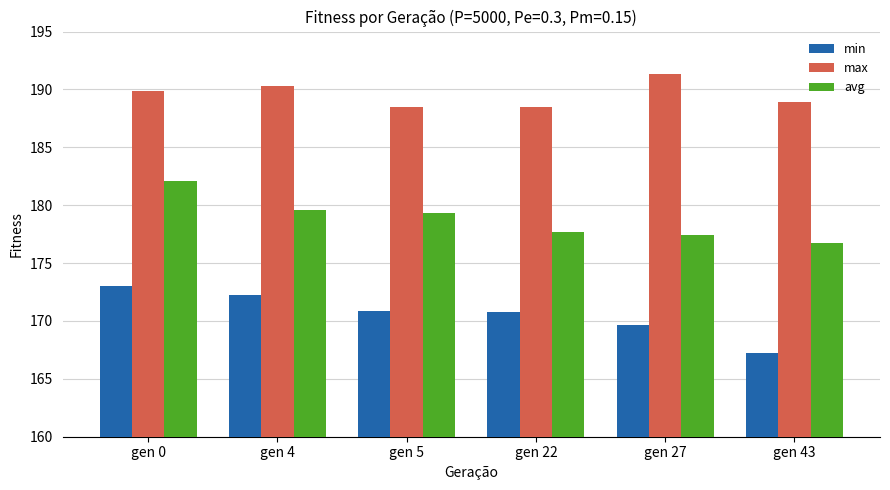

How many bars are there in total?

18